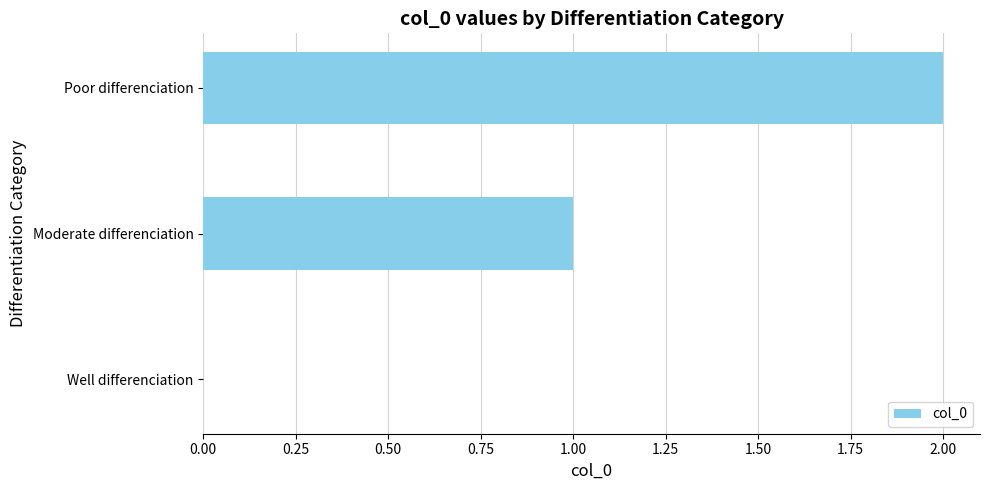

Which category has the highest value across all series?

Poor differenciation